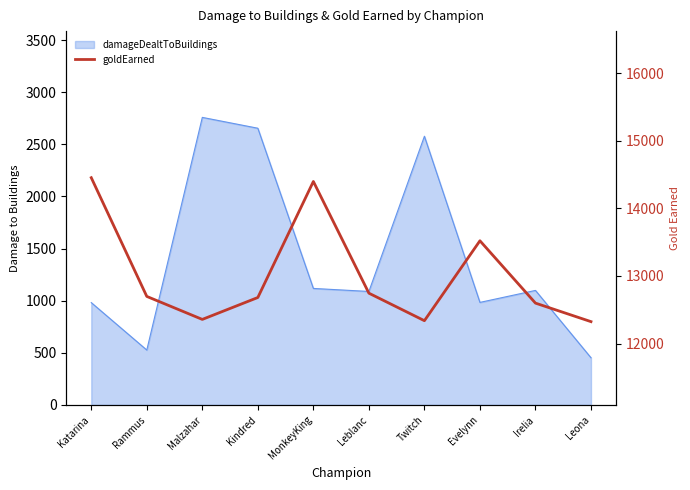

True or false: the data has more than 1 interior local peaks.

True